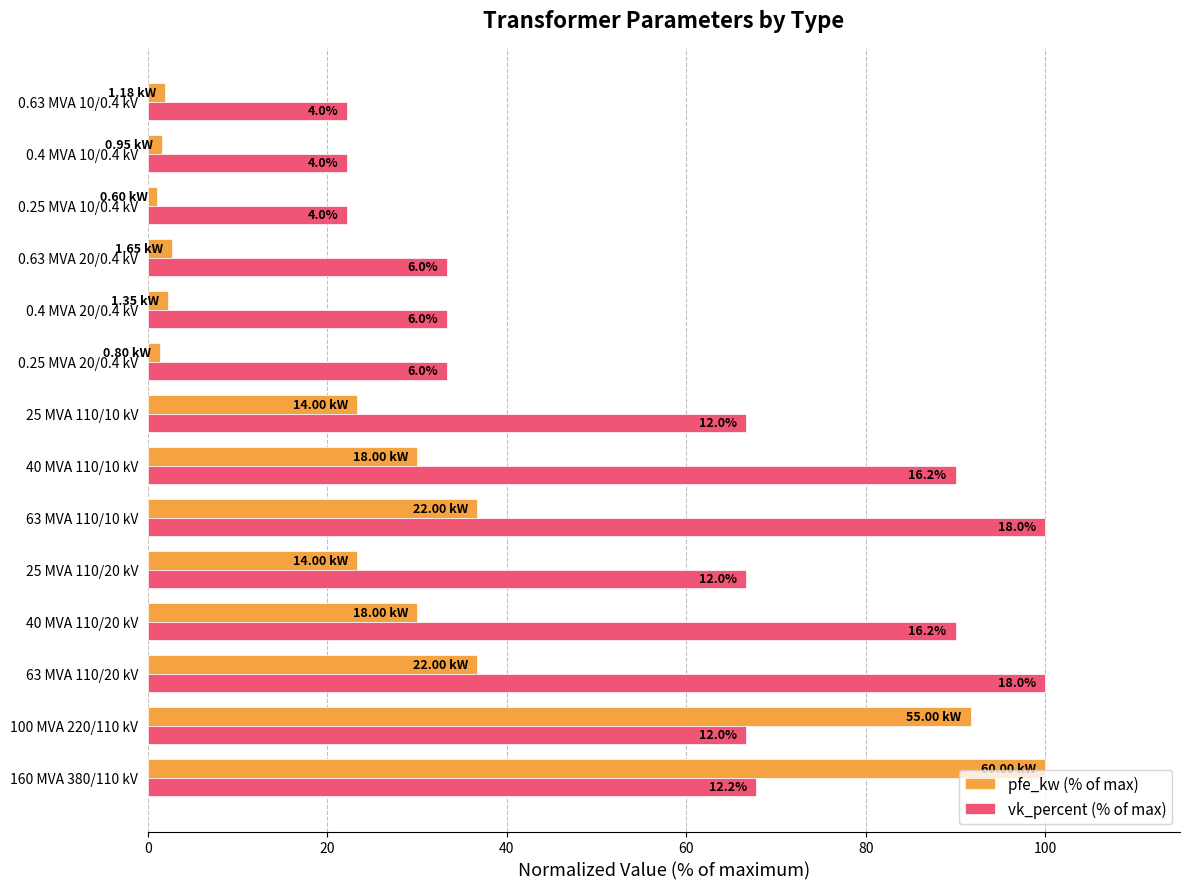

Rank the series by their average value, from lowest to highest.

pfe_kw (% of max), vk_percent (% of max)